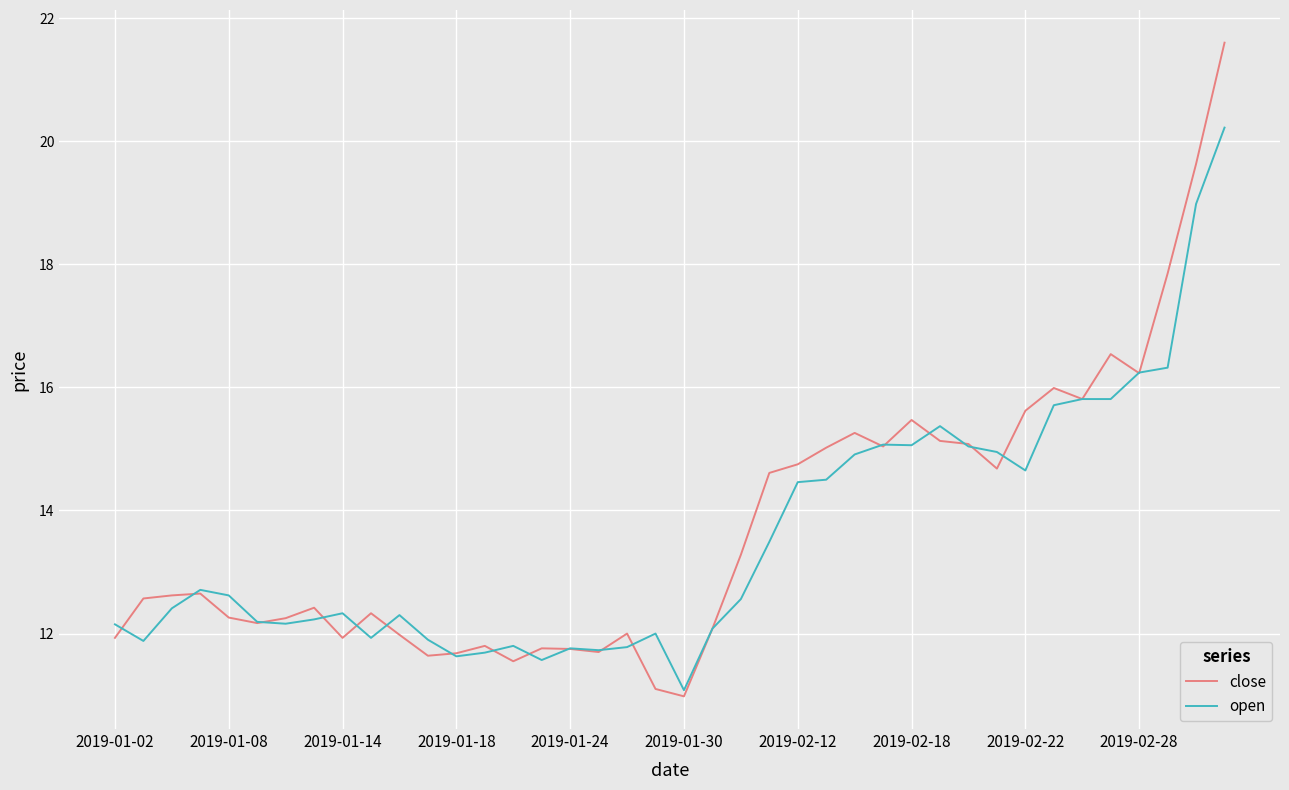

What is the maximum value shown in the chart?

21.6